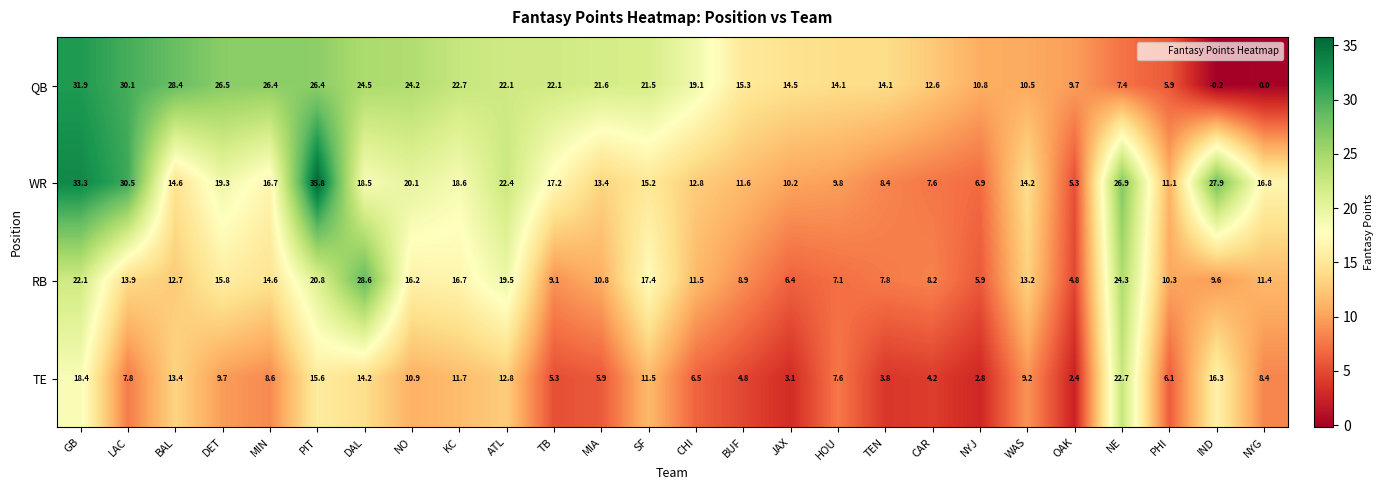

Is it true that RB equals 4.8 at BUF?

False